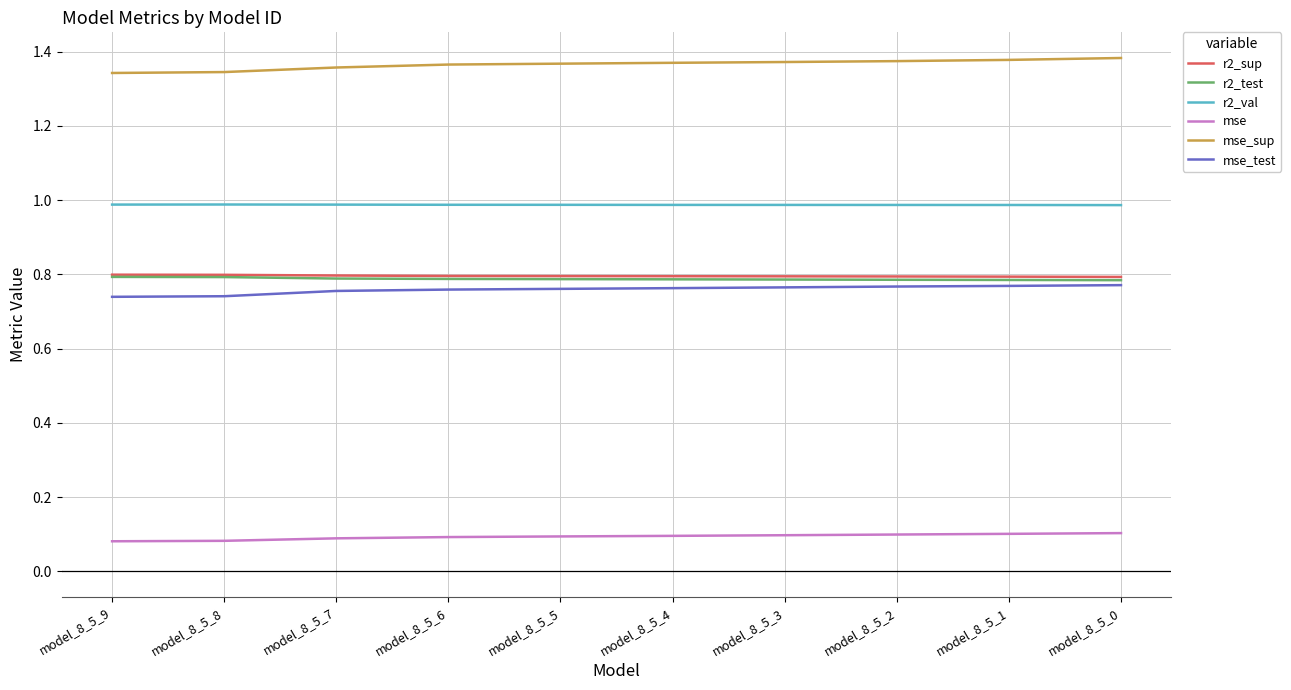

True or false: mse_sup and mse cross at least once.

False